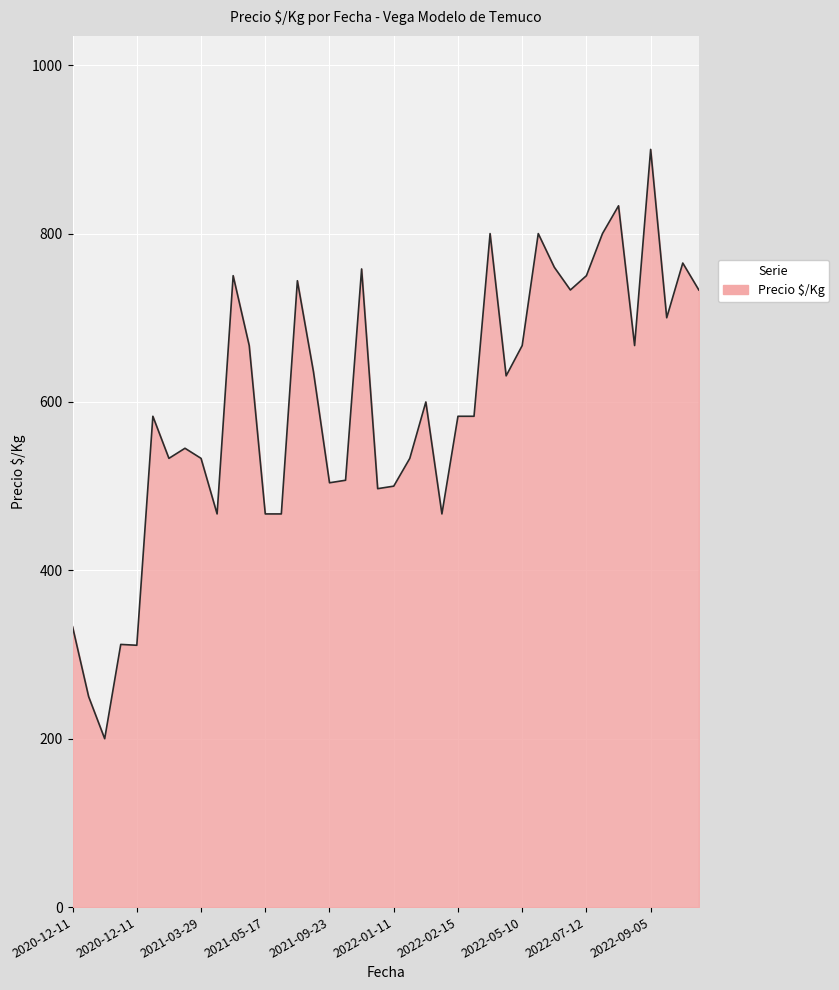

What is the difference between the maximum and minimum values?

700